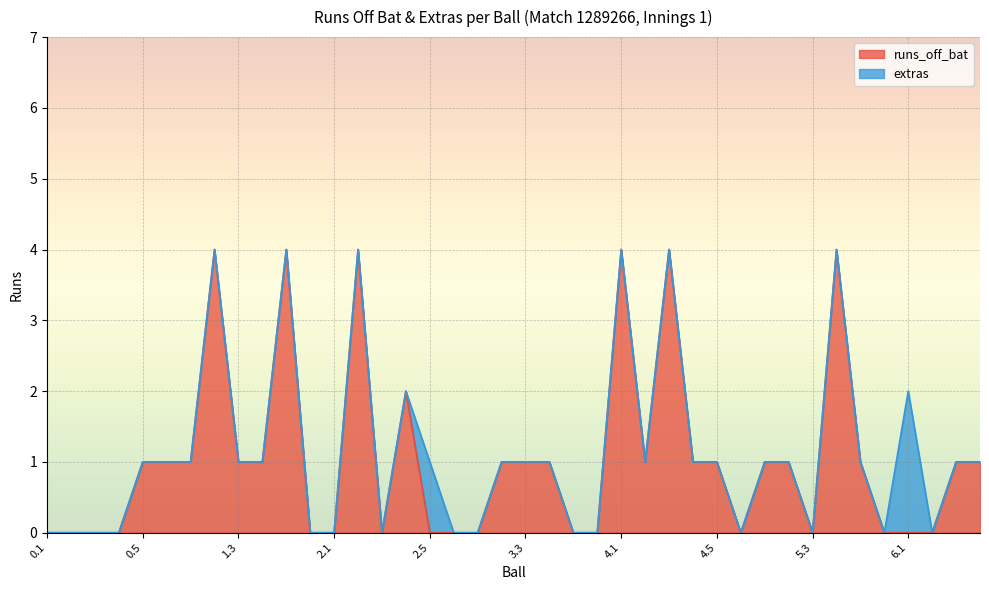

Where is the first local maximum?

1.2